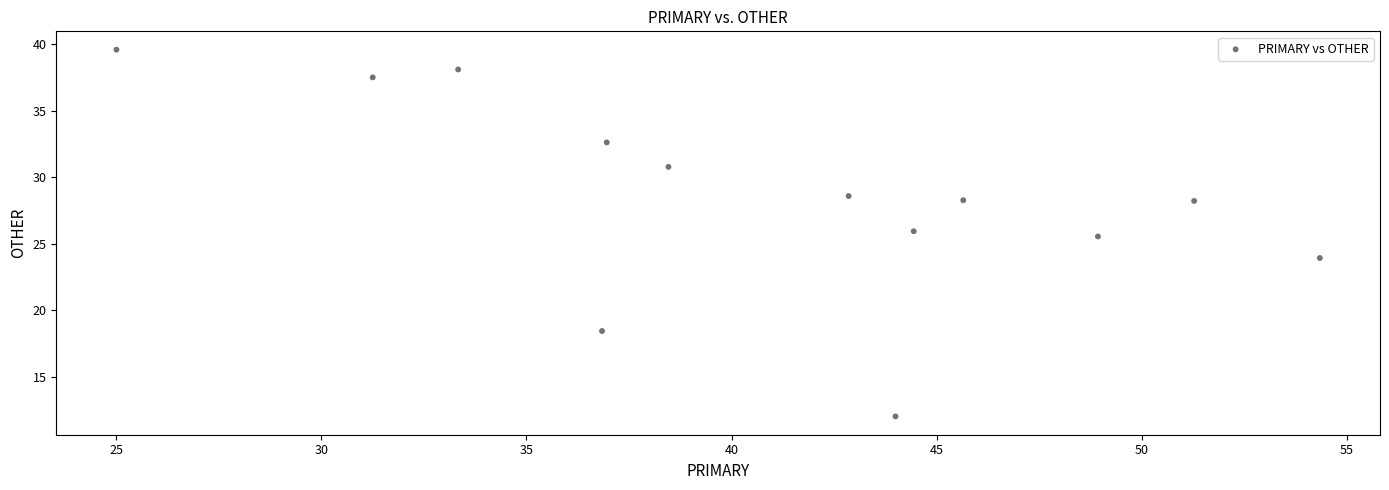

What Y value in the scatter plot is closest to 25?

25.5